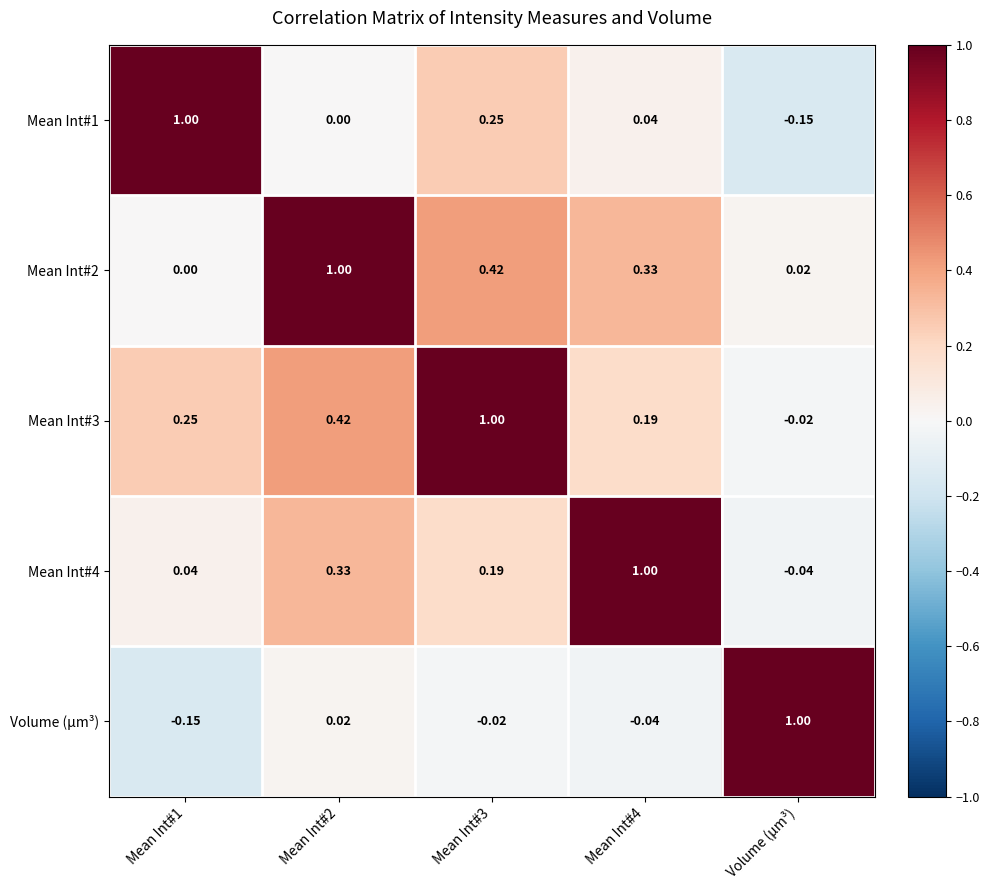

Is the value of Mean Int#4 at Mean Int#4 greater than the value of Mean Int#2 at Mean Int#4?

Yes